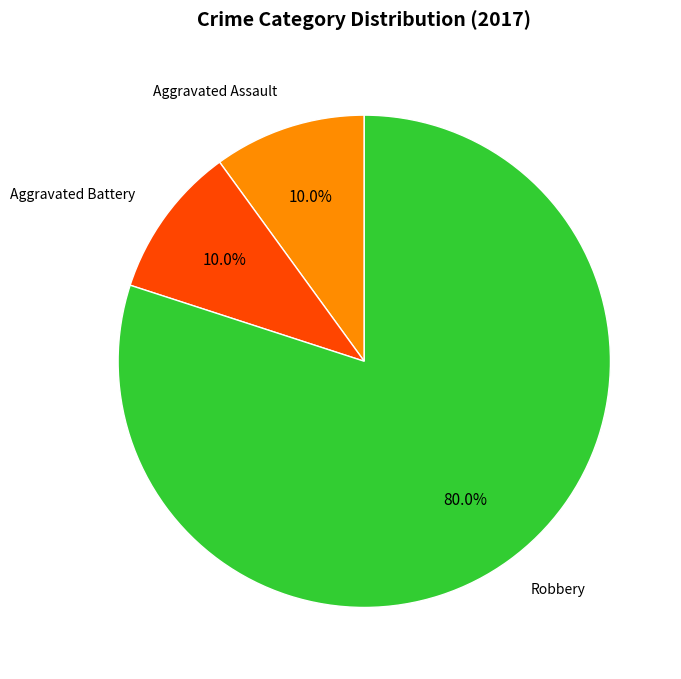

What is the largest slice in the pie chart?

Robbery